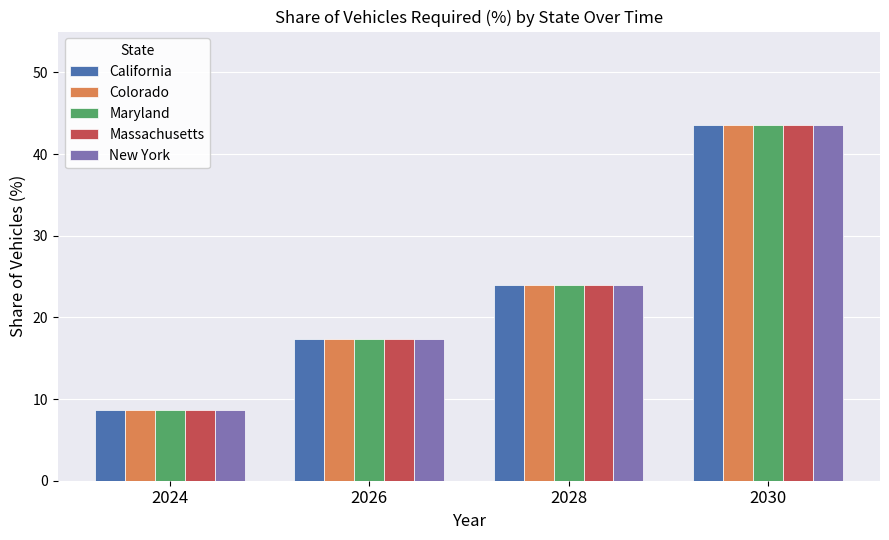

Does the chart contain any negative values?

No